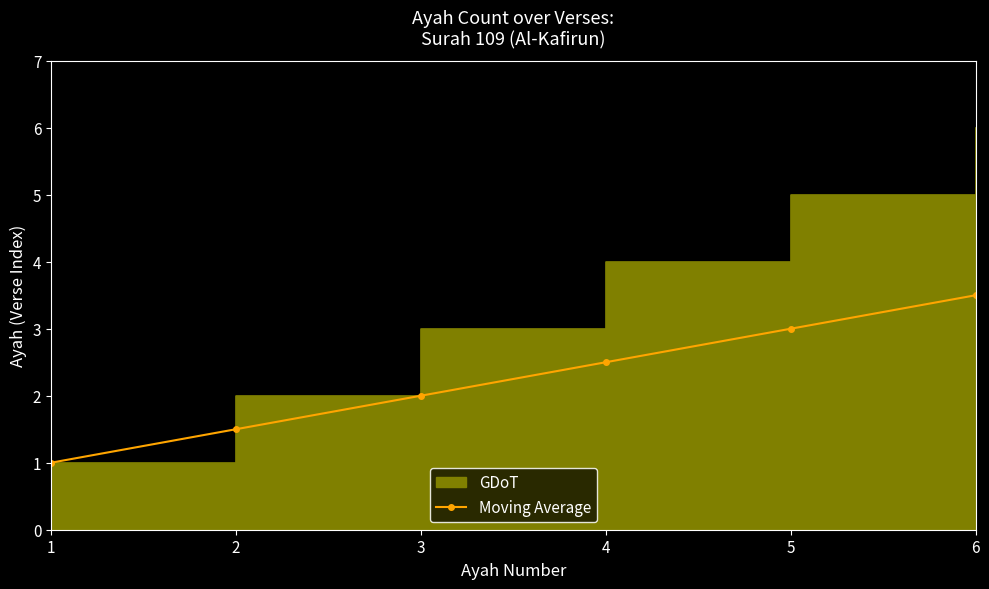

The chart shows a value of 1.5 at 2. True or false?

True